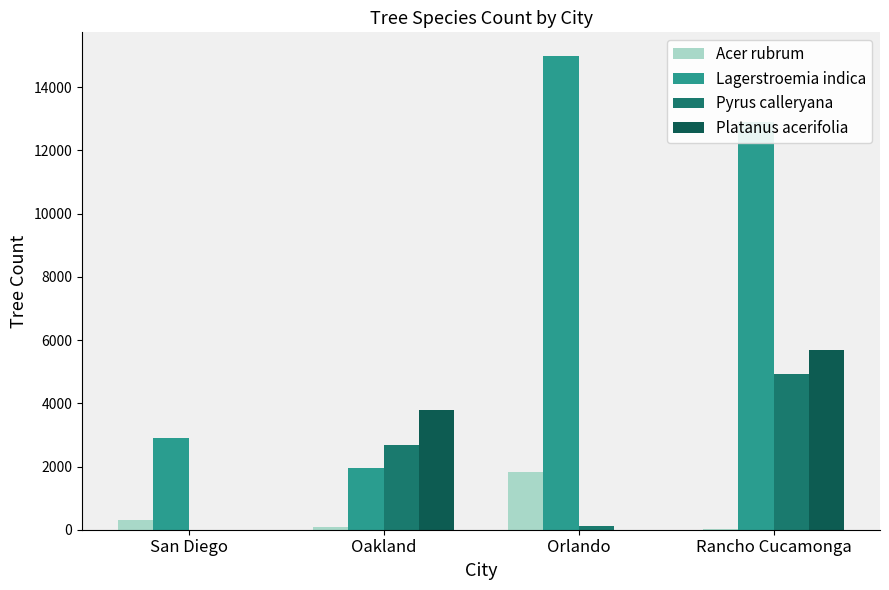

Are the bars horizontal?

No